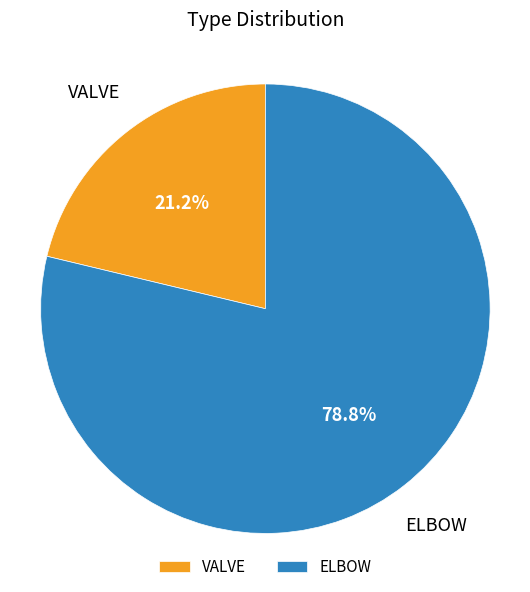

Which slice is the largest?

ELBOW